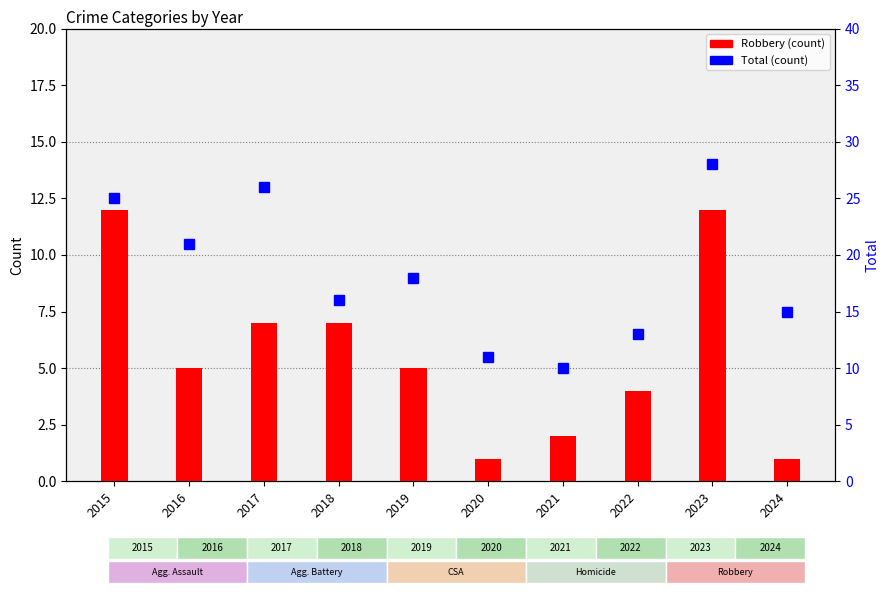

What is the sum of all values?

183